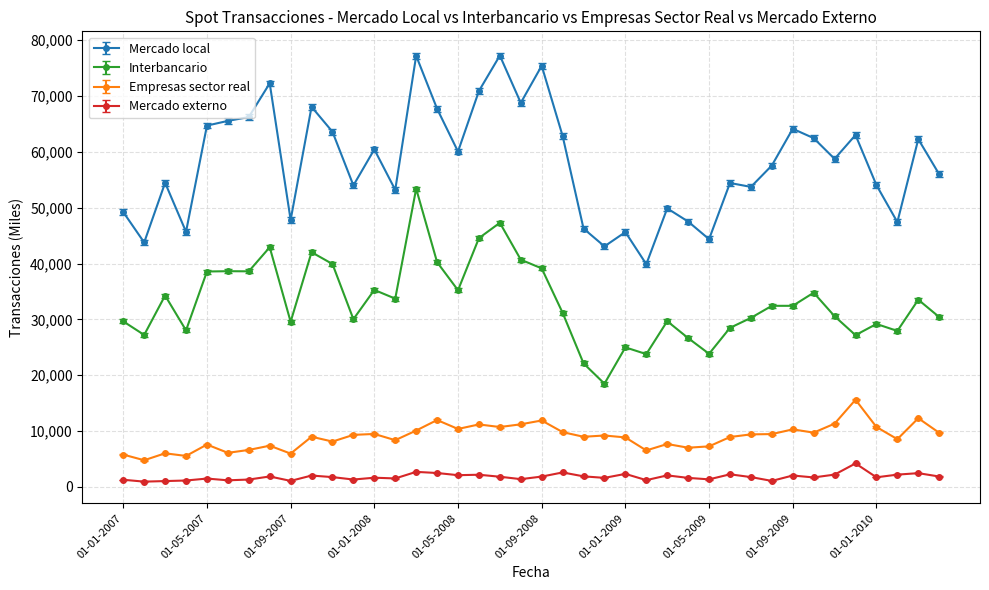

Does the chart have visible grid lines?

Yes